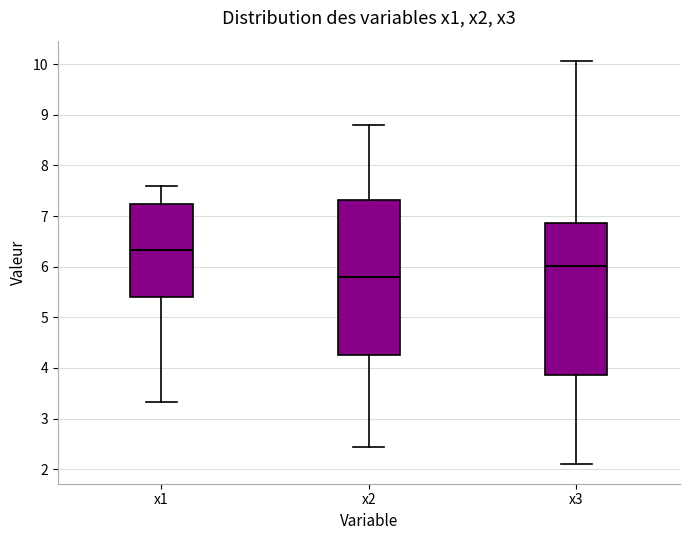

Reading left to right, transcribe this box plot: for each box, give where its median line is, the range the box spans, and where its two whiskers end, as read against the y-axis. The values are not printed on the chart, so give them approximately, as read against the axis.

x1: median 6.3, box 5.4 to 7.2, whiskers 3.3 to 7.6
x2: median 5.8, box 4.3 to 7.3, whiskers 2.4 to 8.8
x3: median 6.0, box 3.9 to 6.9, whiskers 2.1 to 10.1